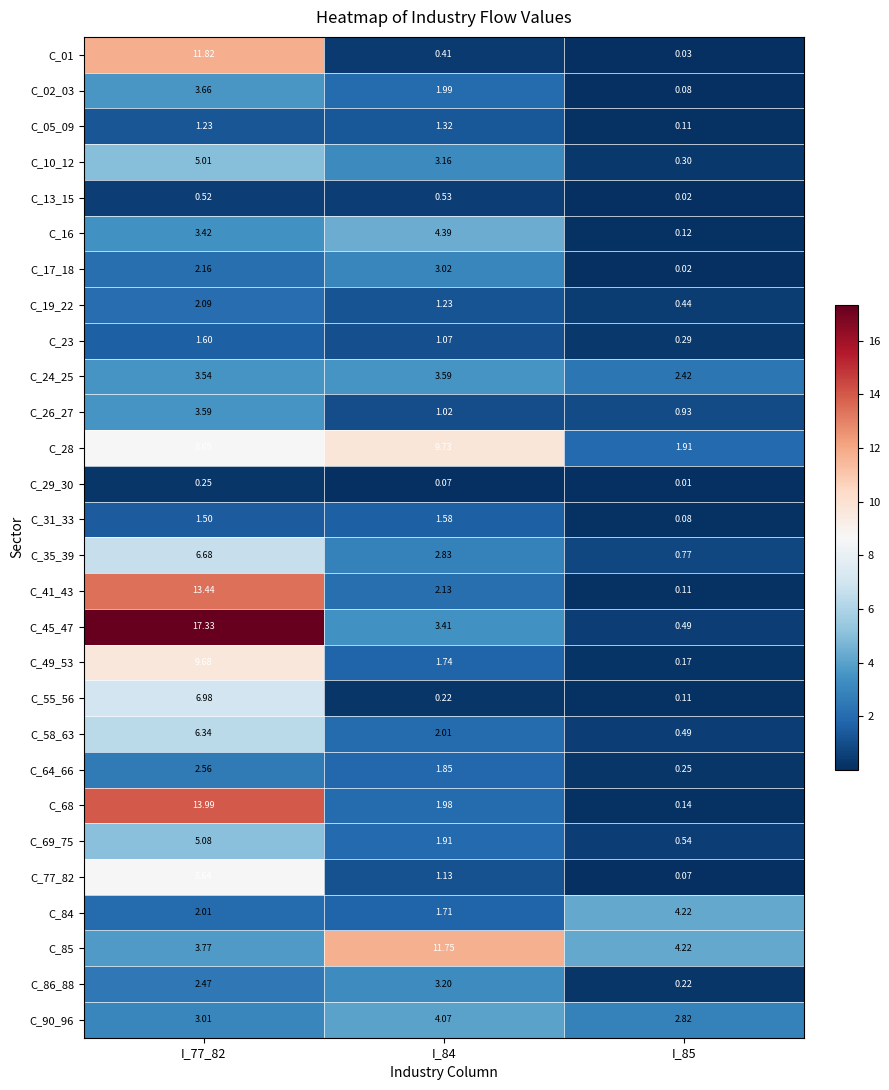

At which category is the sum across all series the highest?

I_77_82